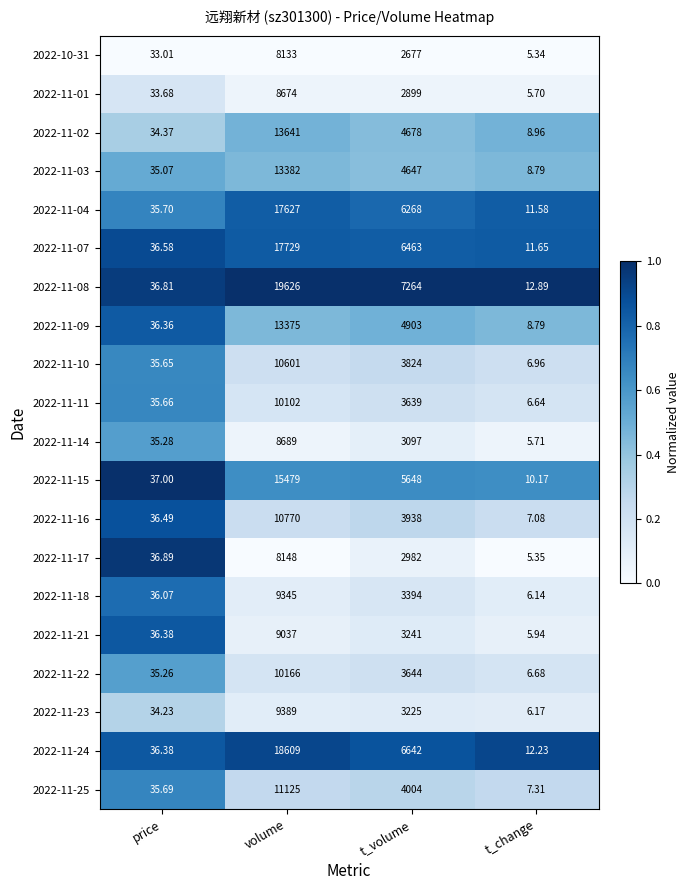

At which category does the chart reach its peak across all series?

volume